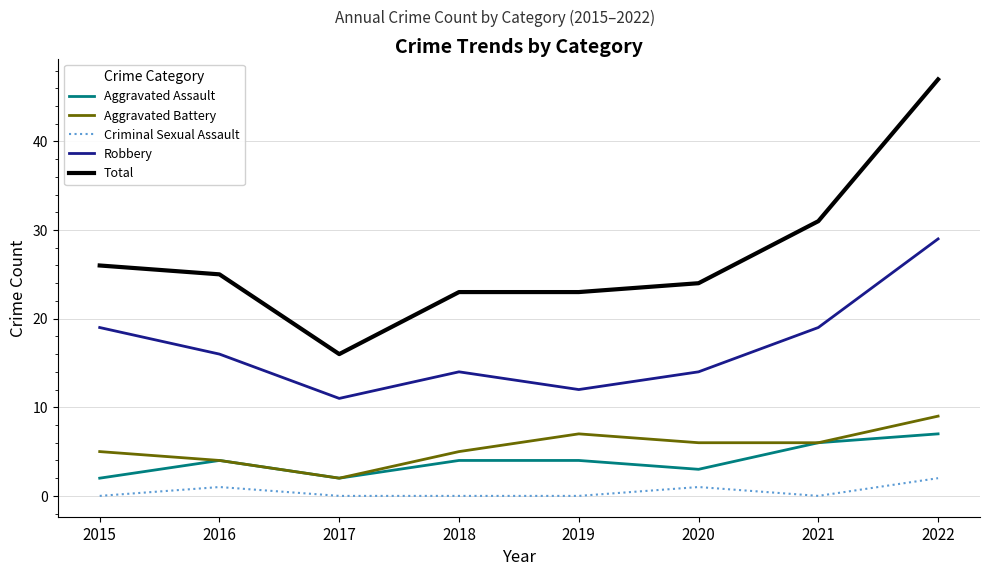

Which series has the widest spread of values?

Total